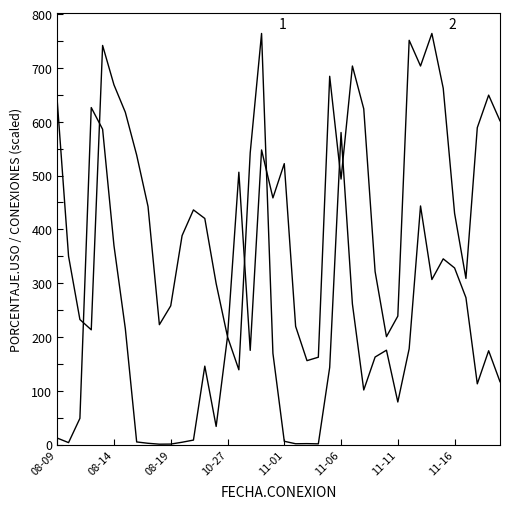

Does the chart display data point markers on the line(s)?

No